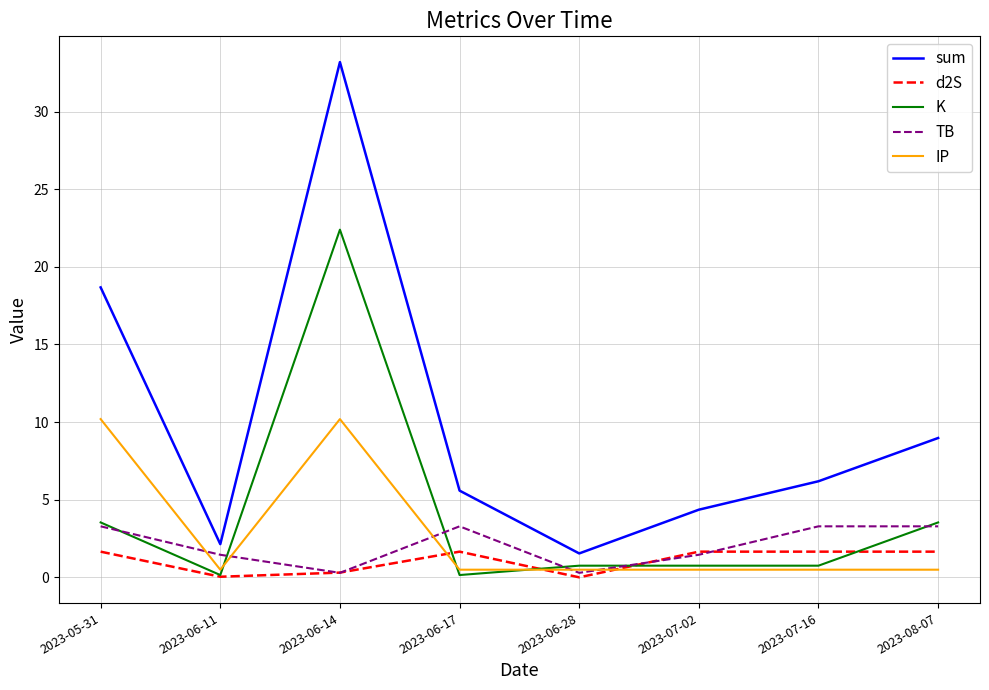

What is the sum of all sum values?

80.6